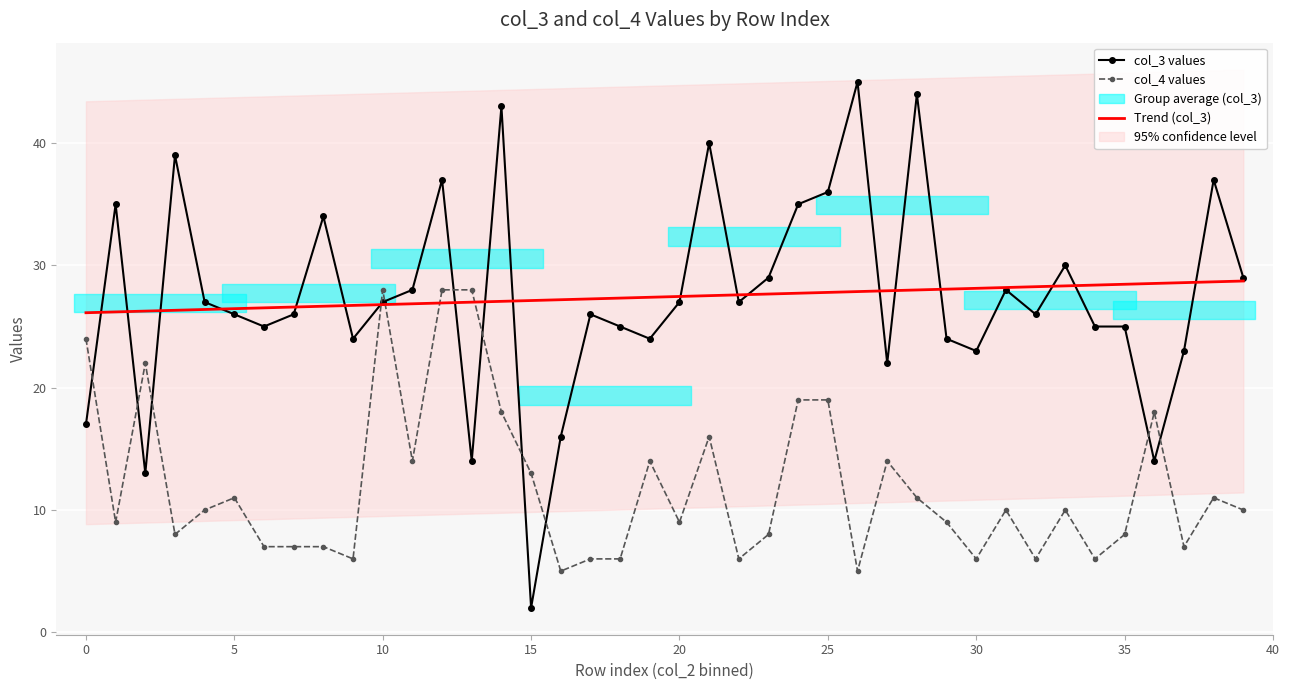

At which category is the sum across all series the highest?

12